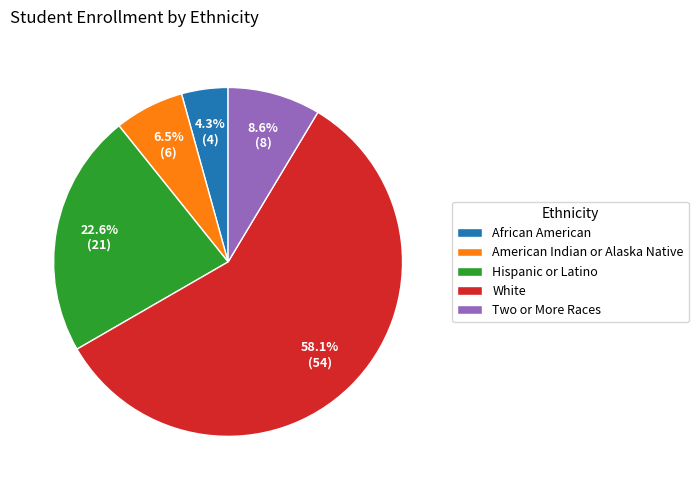

How many slices are in this pie chart?

5